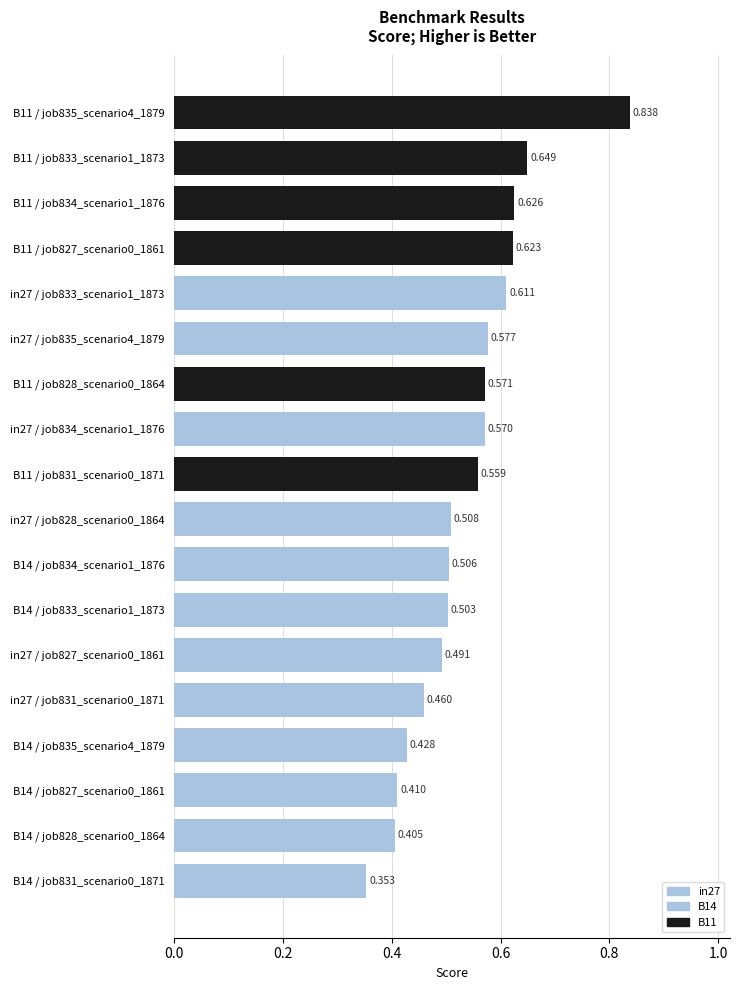

The value of B11 at job834_scenario1_1876 is 0.6. True or false?

True